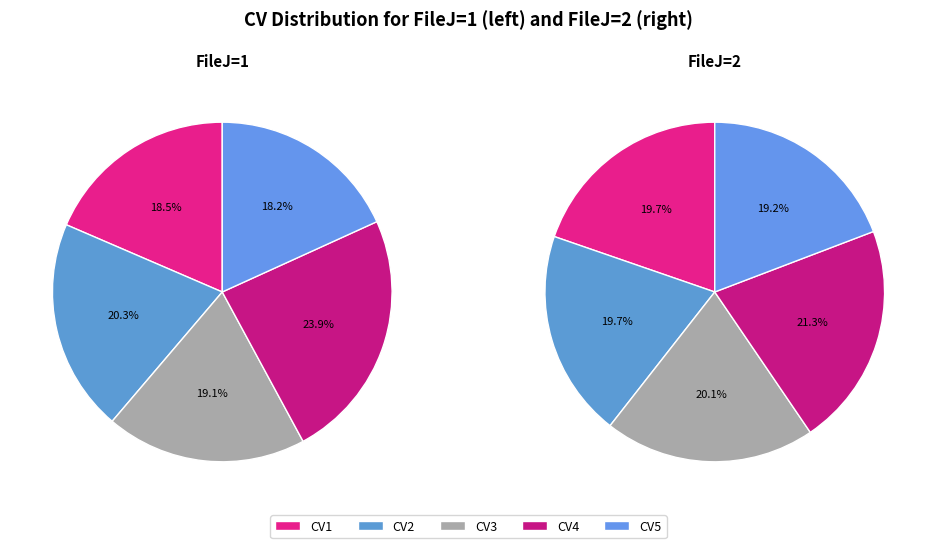

Do CV2 and CV3 together represent more than half of the pie?

No